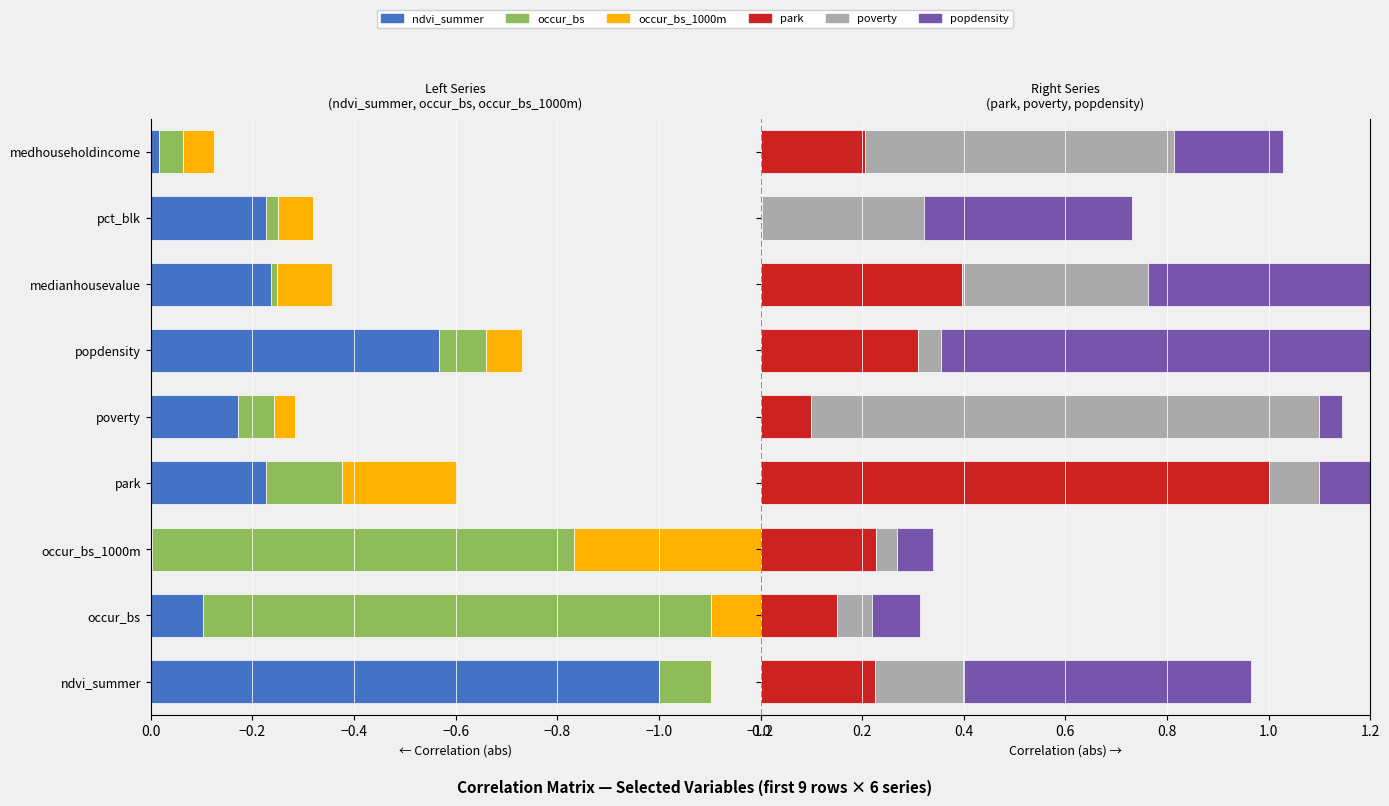

What is the difference between the second highest and second lowest values in the ndvi_summer series?

0.5